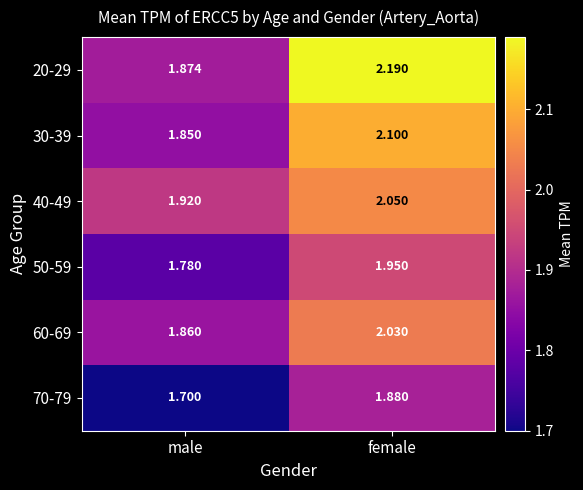

What is the smallest value displayed?

1.7